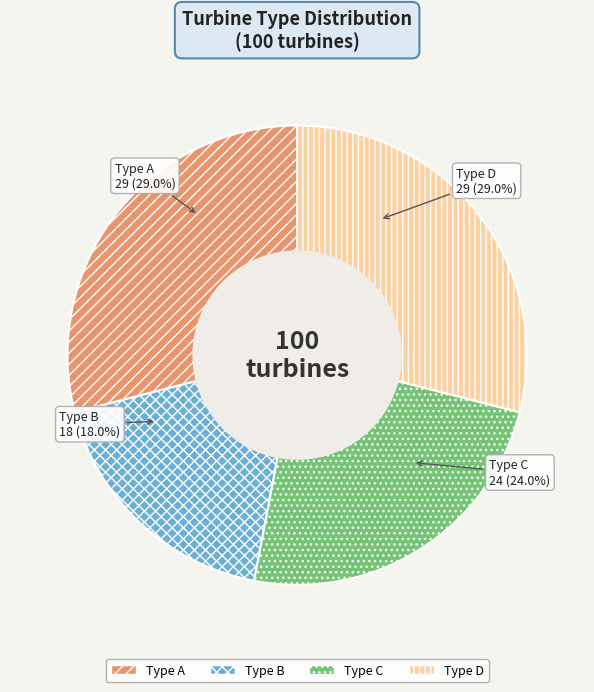

To the nearest percent, what is the difference between the largest and smallest slice percentages?

11%